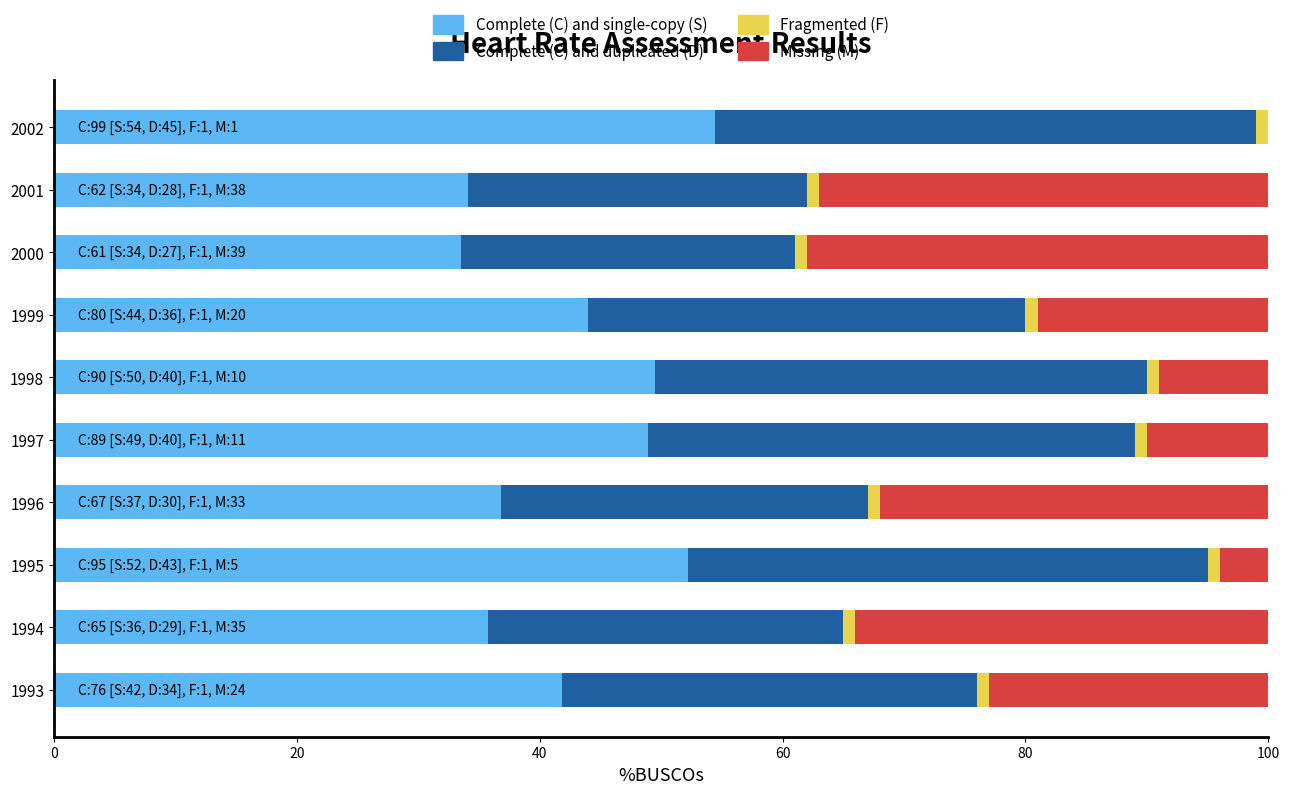

True or false: Complete (C) and single-copy (S) has a value of 79.0 at 1997.

False